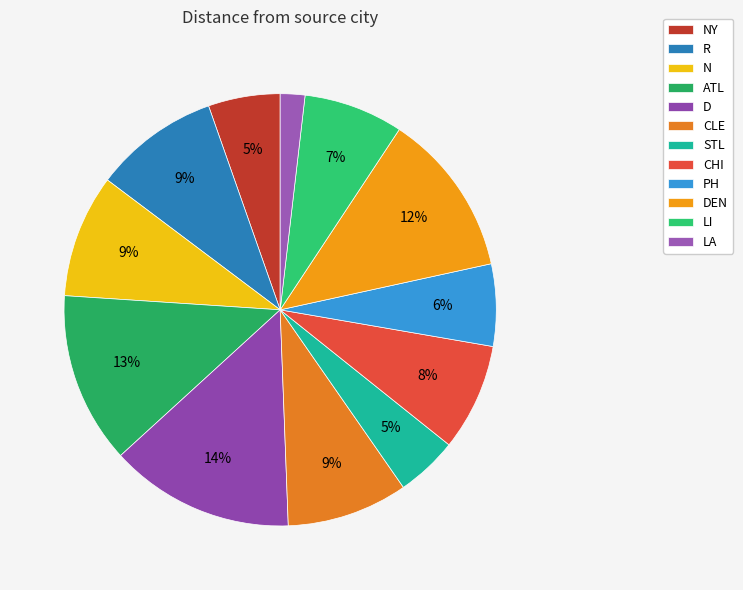

Is there a majority slice in this chart?

No